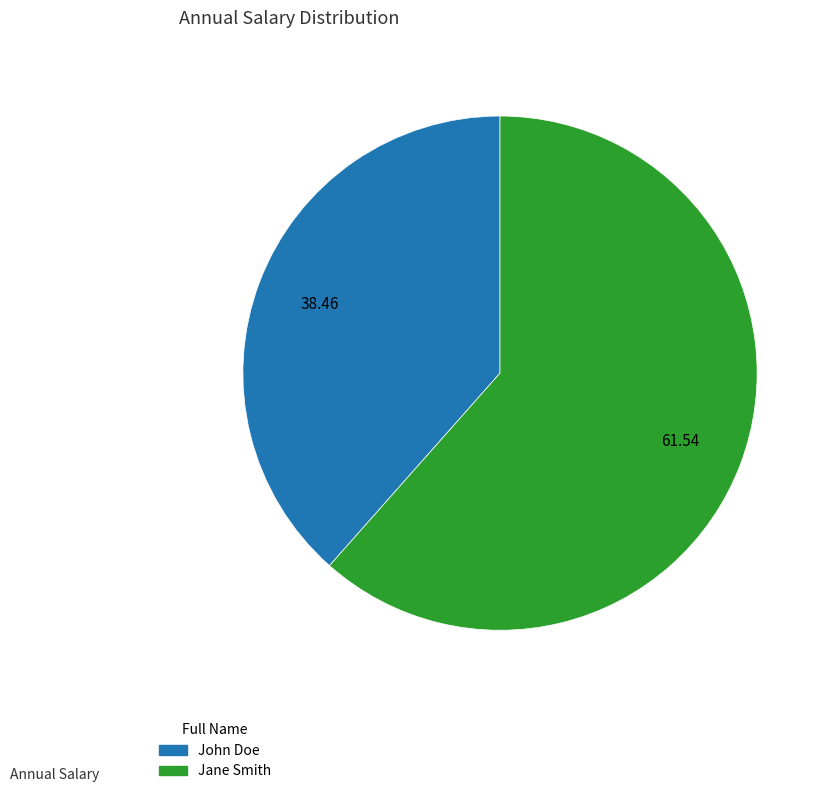

Which slice represents more than half of the pie?

Jane Smith